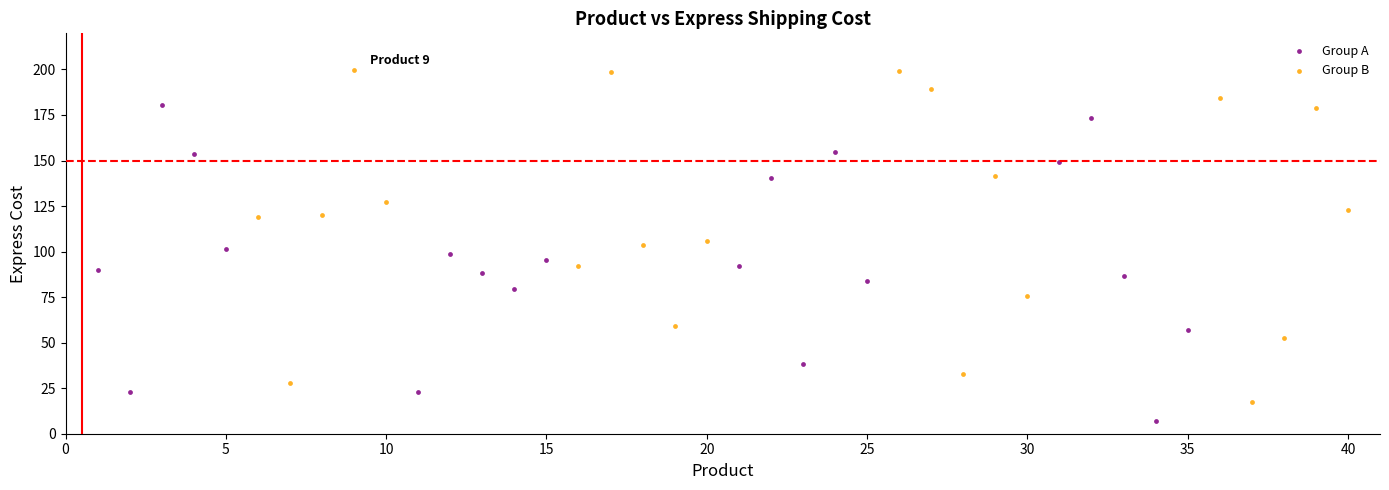

Which series reaches the minimum Y coordinate?

Group A